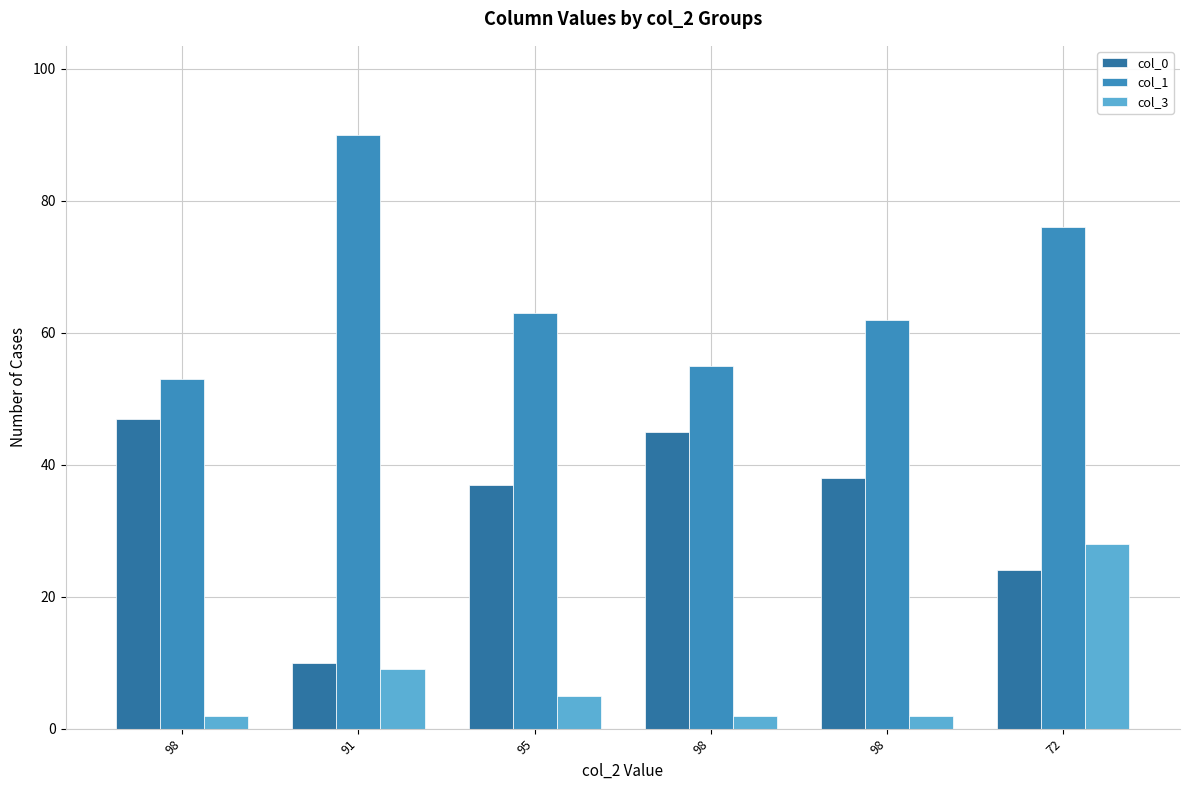

How many values in the col_1 series are below 63?

3